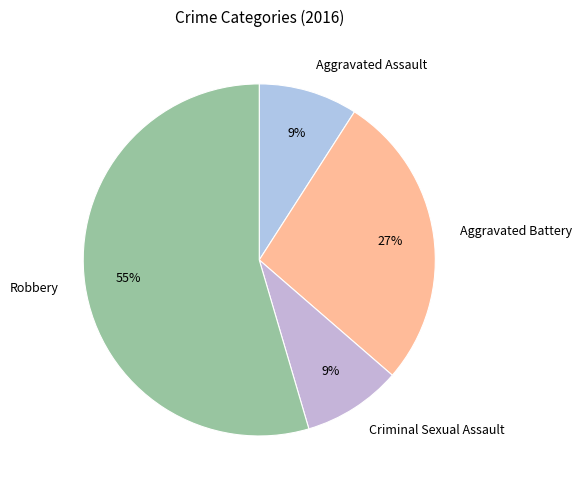

True or false: Criminal Sexual Assault accounts for 9% of the total.

True